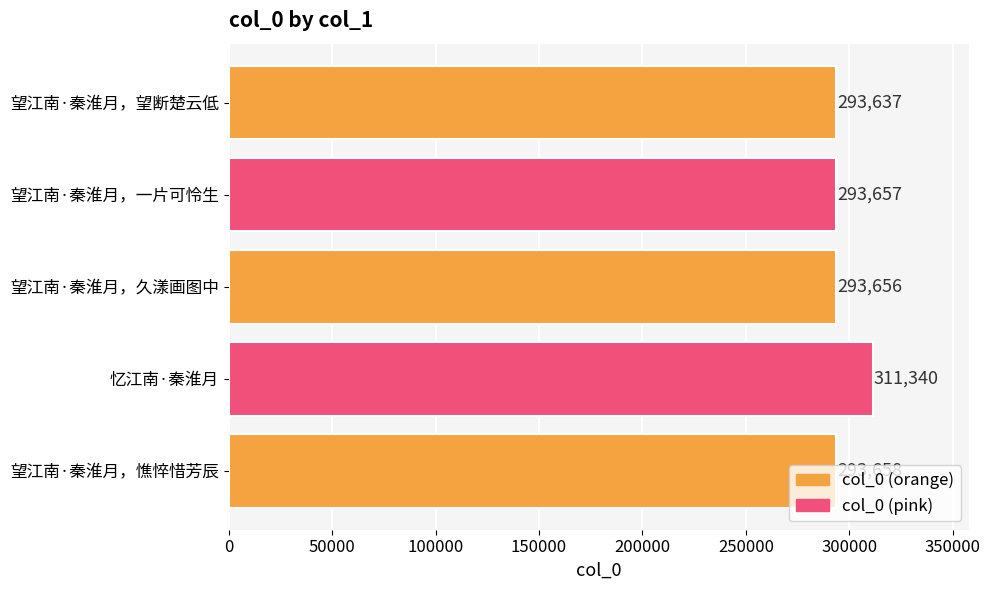

True or false: the data shows 454090 at 望江南·秦淮月，憔悴惜芳辰.

False